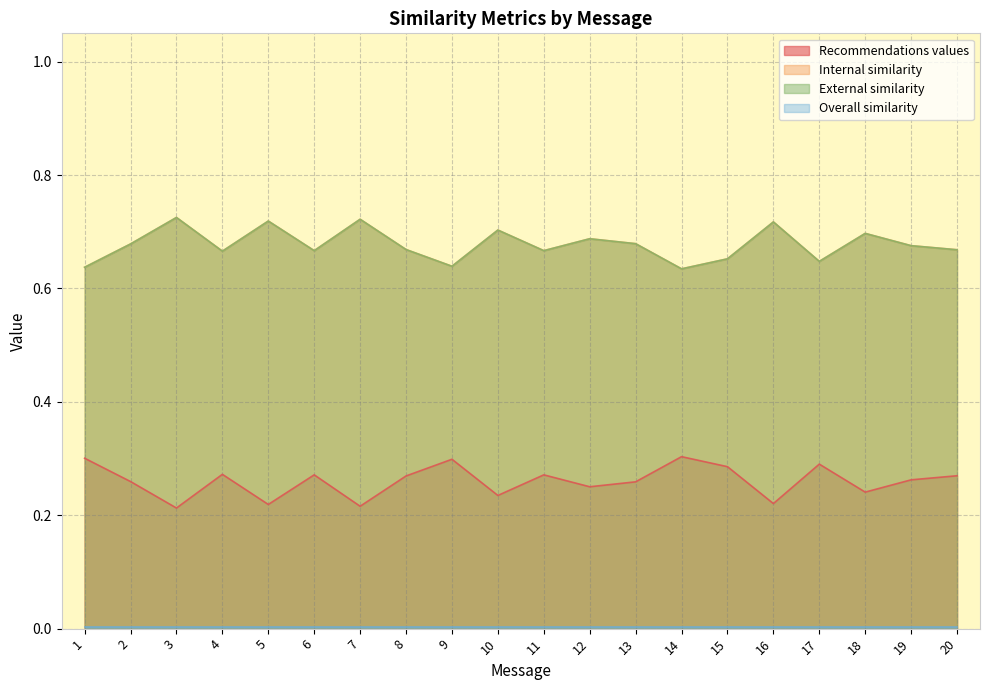

Which label corresponds to the smallest value in the chart?

3